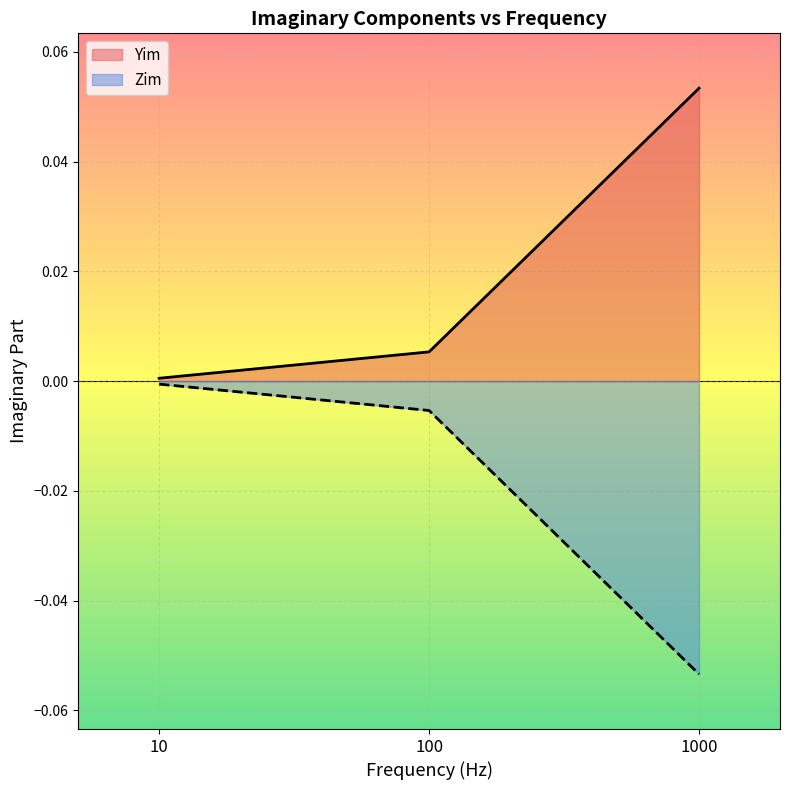

Which series has the largest total across all categories?

Yim